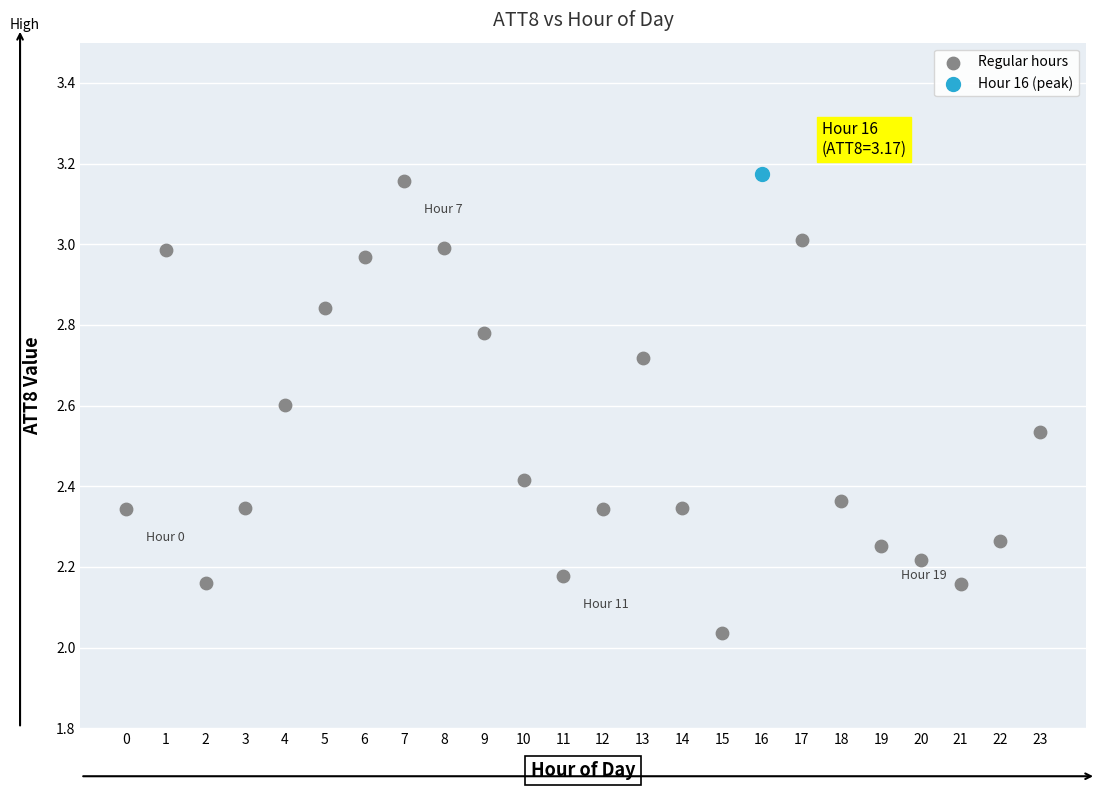

What are all the series names shown in the legend?

Regular hours, Hour 16 (peak)